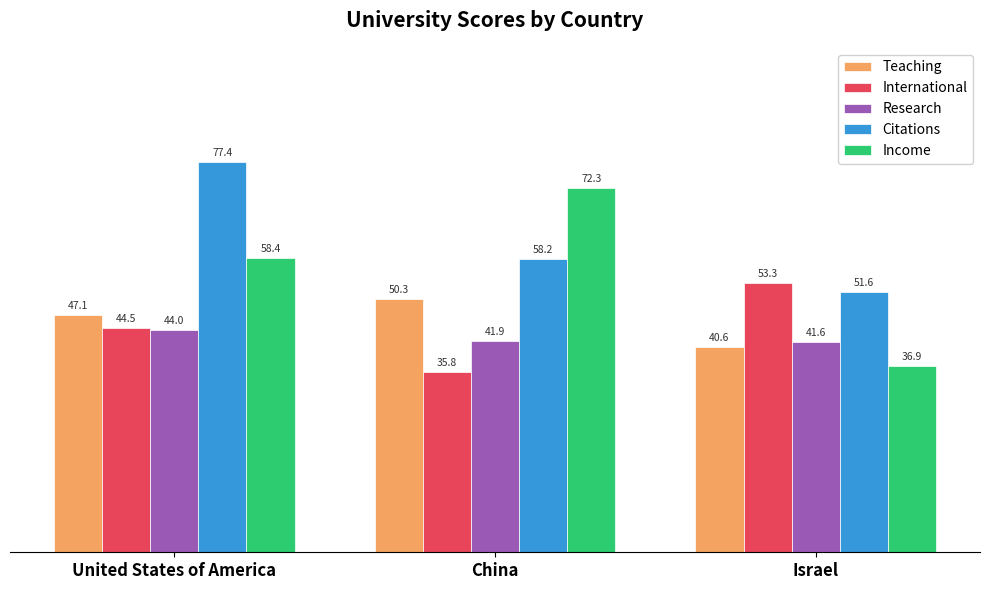

Is the value of Research at China greater than the value of Income at Israel?

Yes